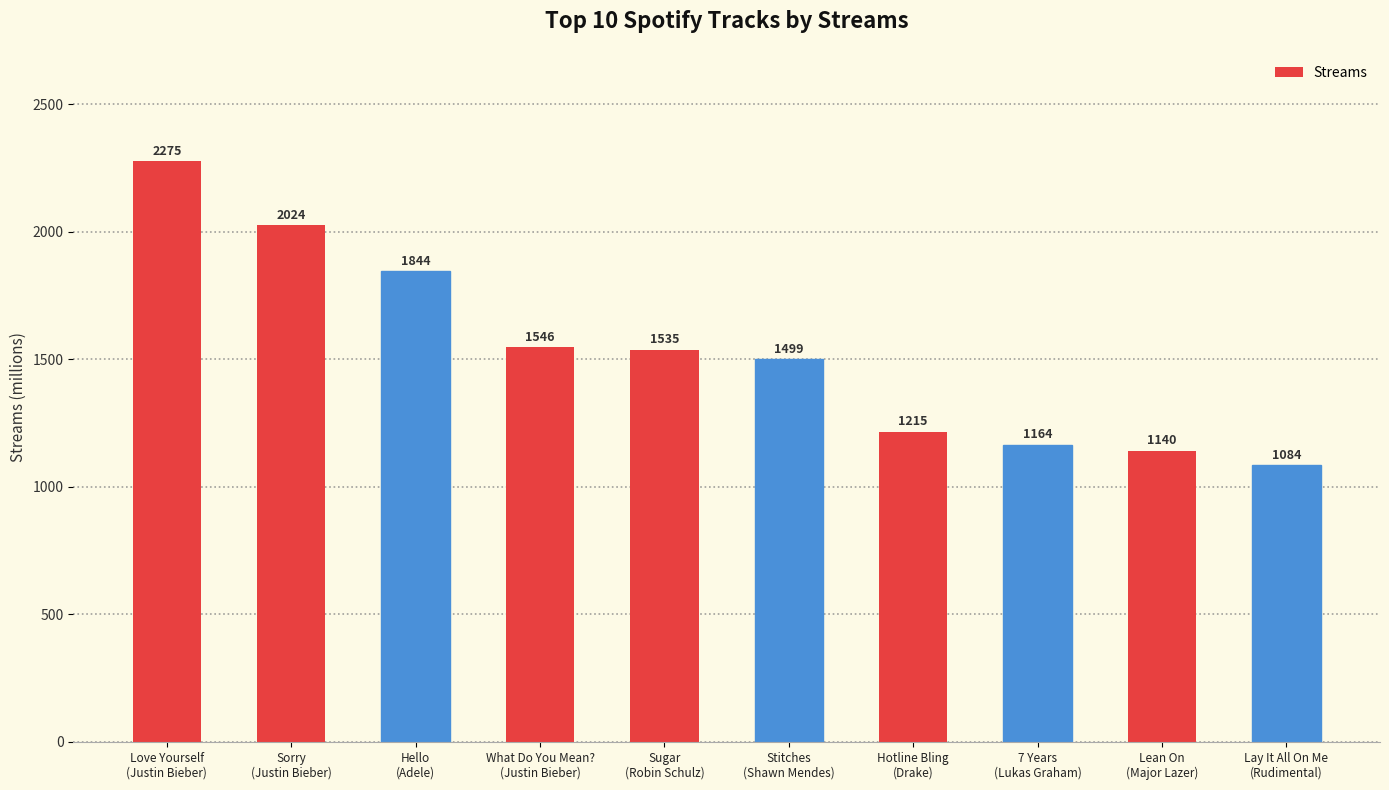

What is the minimum value shown in the chart?

1084